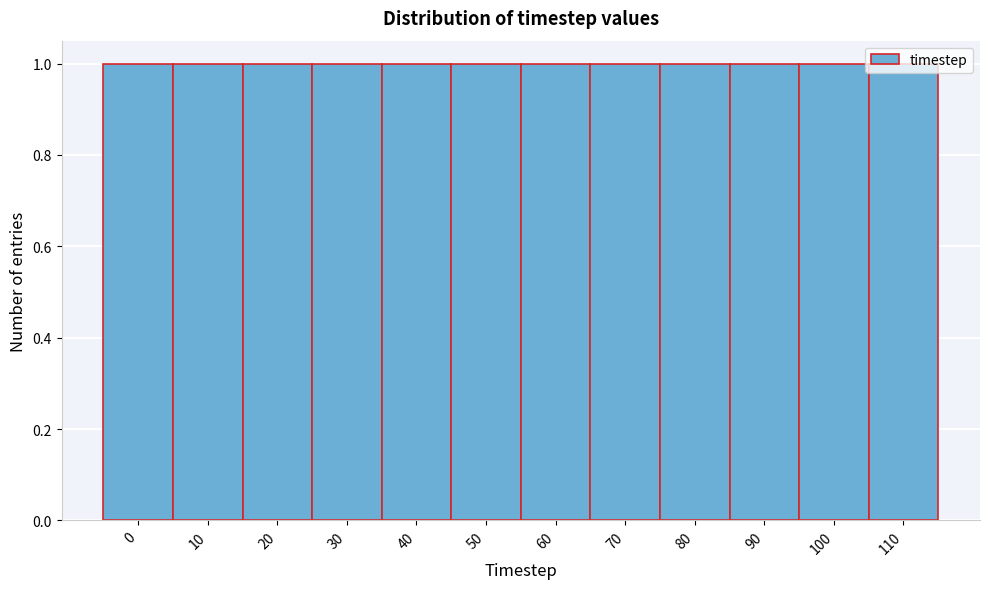

How tall is the bar that spans 45 to 55 on the x-axis? The values are not printed on the chart, so give them approximately, as read against the axis.

1